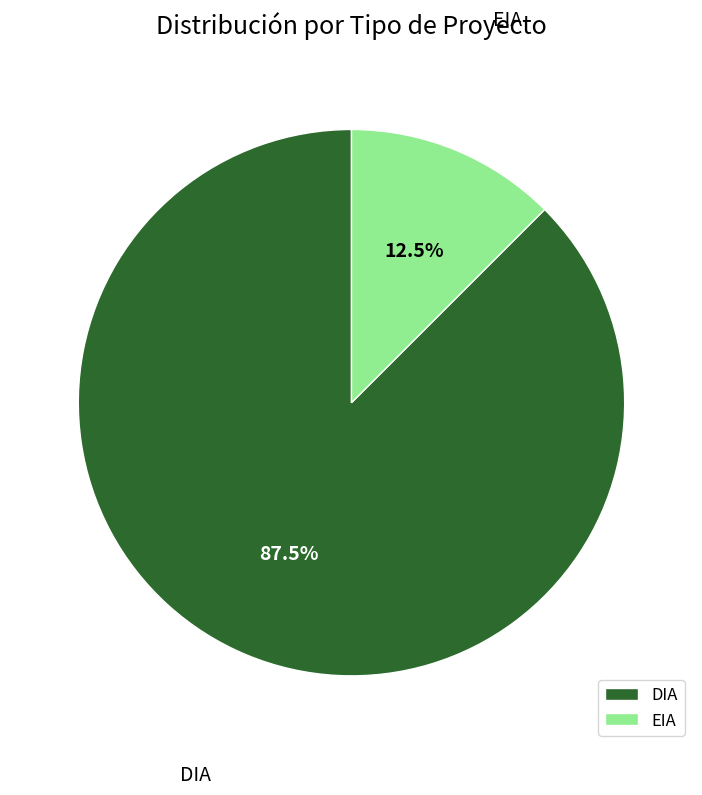

To the nearest percent, what is the average slice percentage?

50%